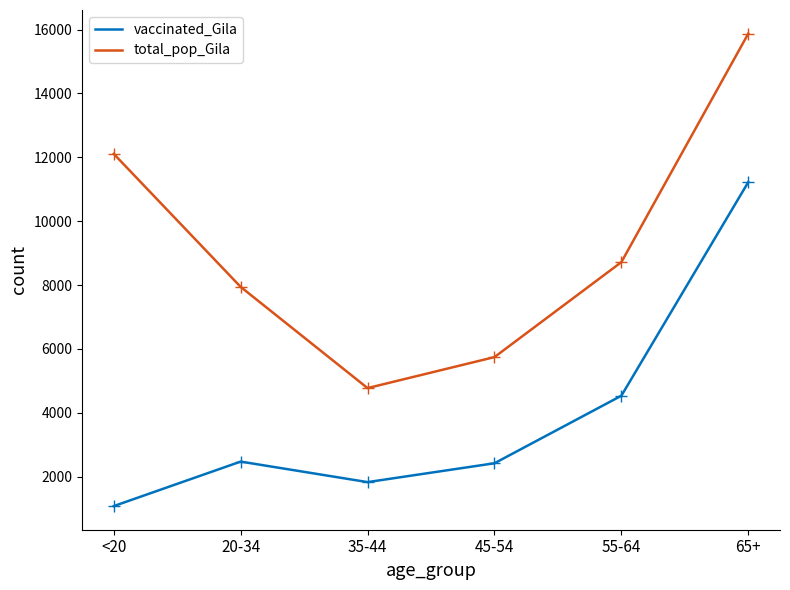

What is the difference between the maximum and second lowest values in the total_pop_Gila series?

10126